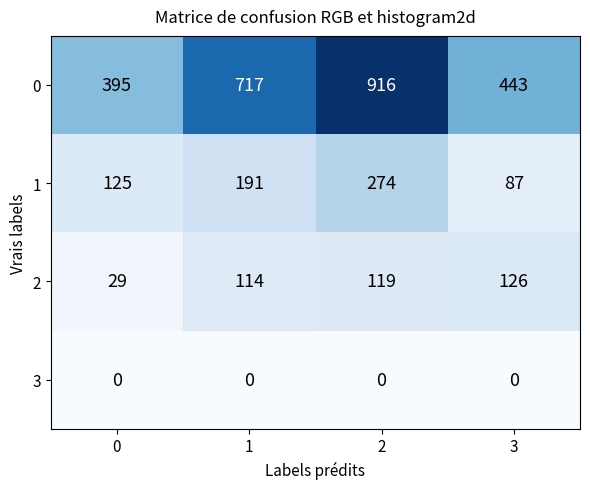

At which category is the sum across all series the highest?

2